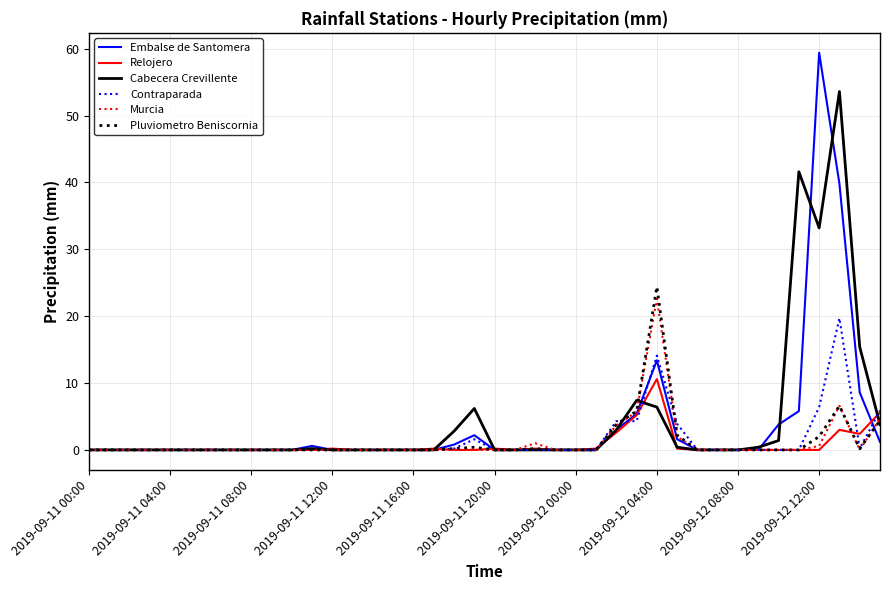

What is the average value of the Pluviometro Beniscornia series?

1.3